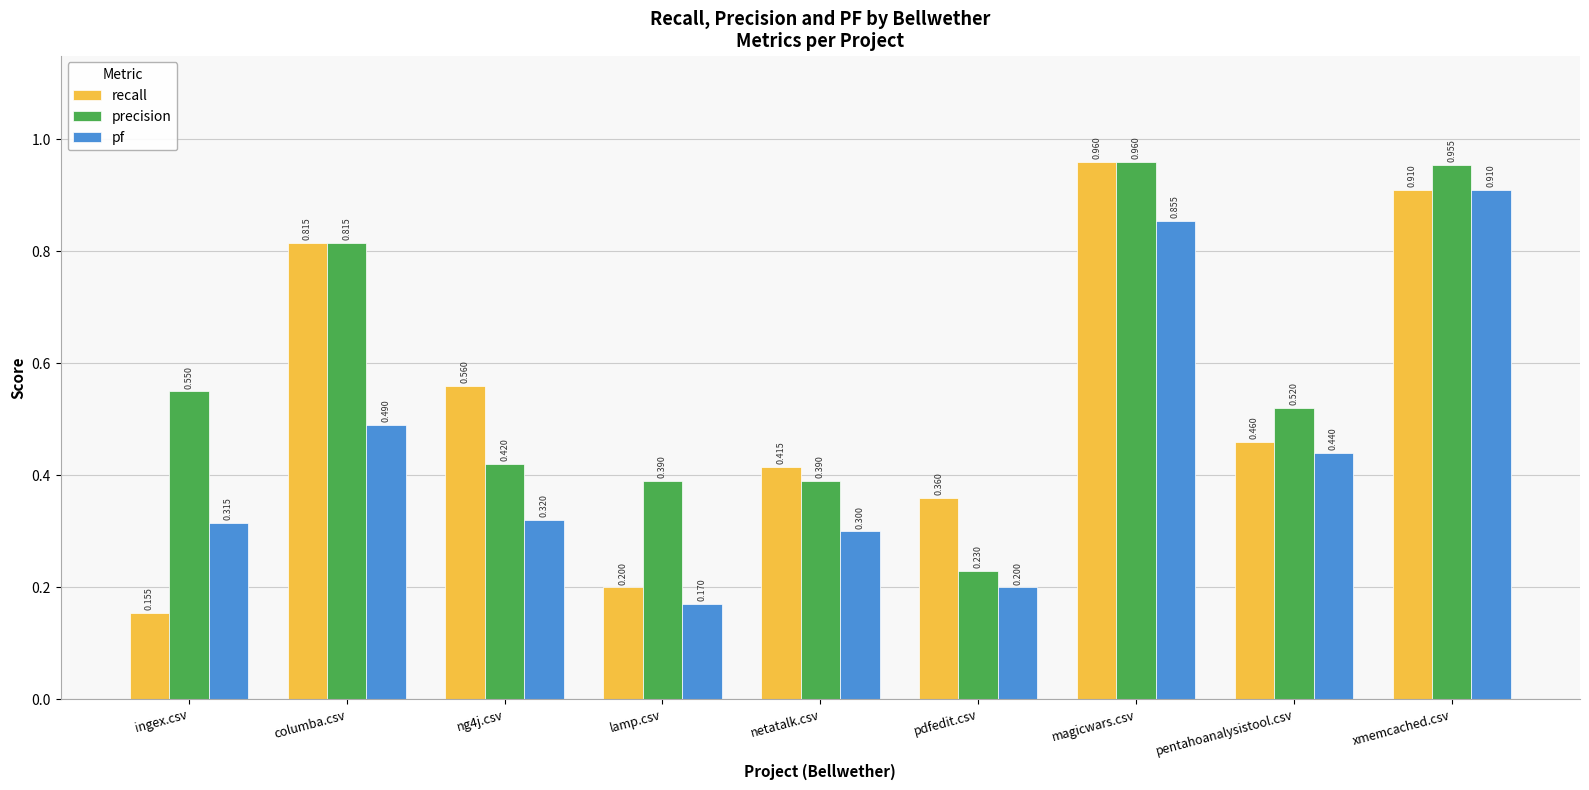

List the series in order of their overall mean, lowest first.

pf, recall, precision